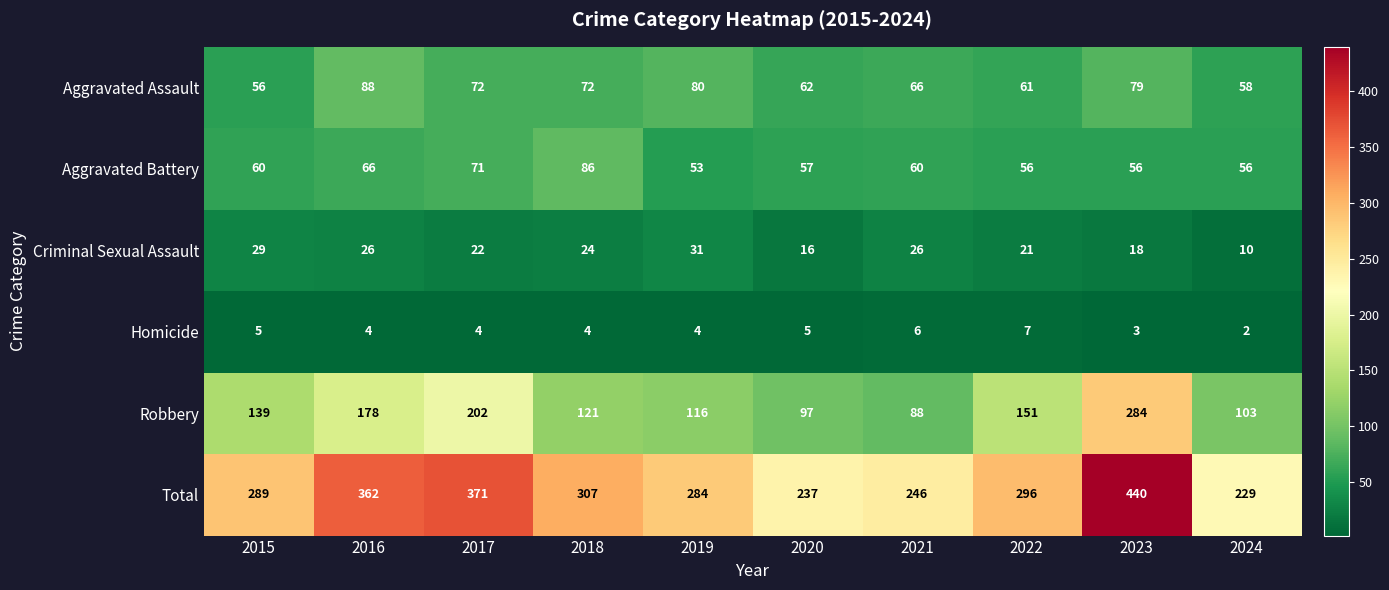

Which series has the largest total across all categories?

Total